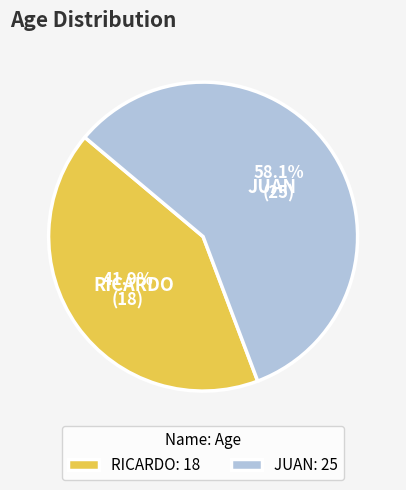

Does RICARDO represent more than half of the total?

No